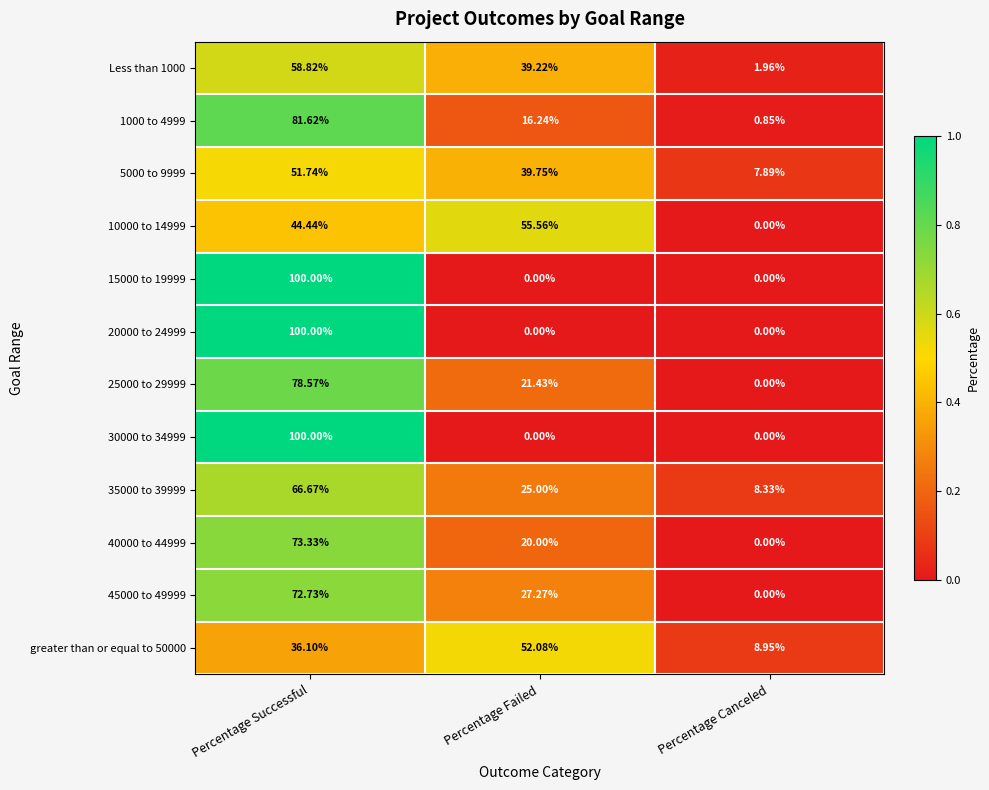

At which category is the sum across all series the highest?

Percentage Successful